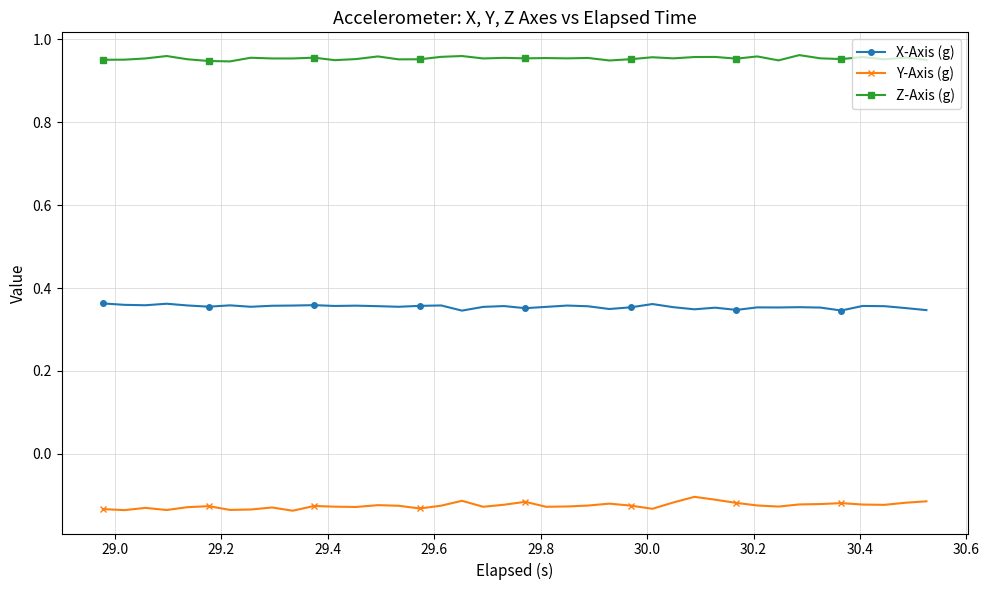

How many X-Axis (g) values are between 0 and 1?

40